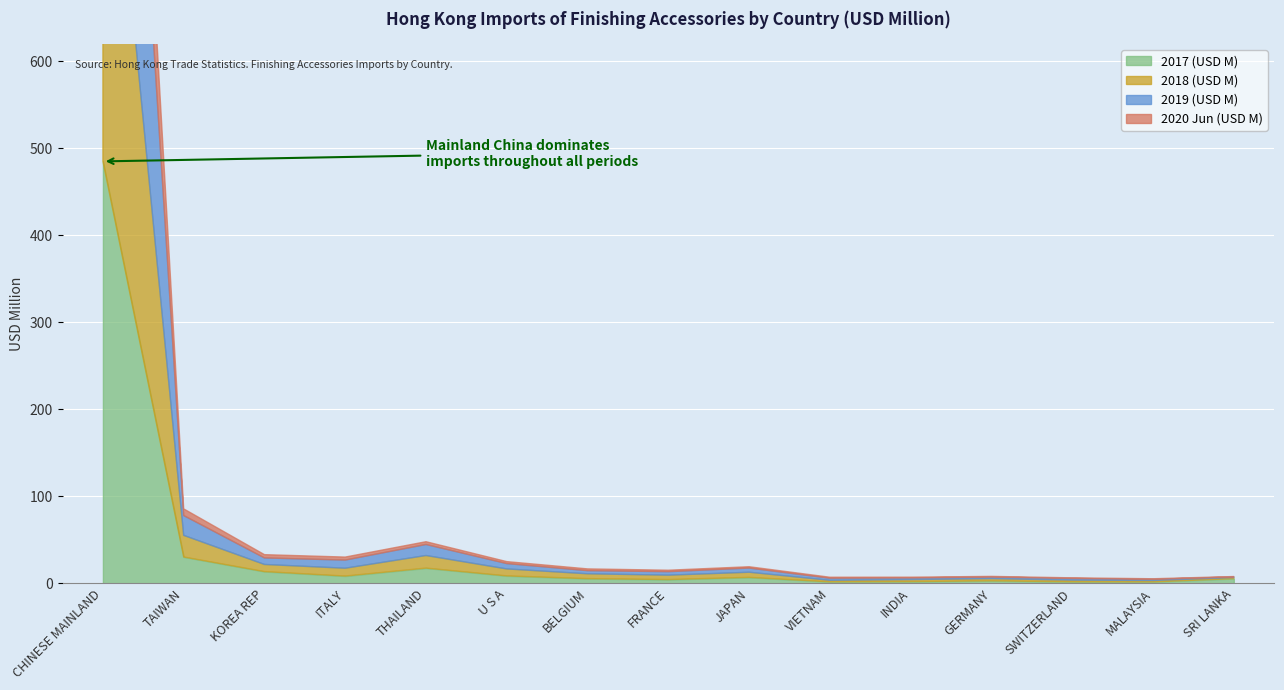

What is the value of the 2018 (USD M) point at the 9th from the left?

5.9